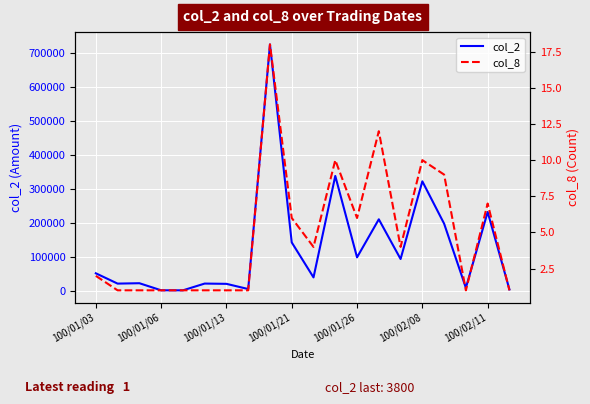

What is the total value across all series at 17?

8301